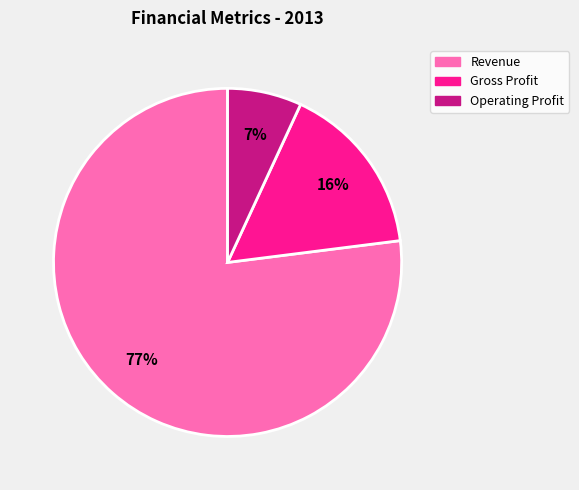

True or false: Gross Profit accounts for 26% of the total.

False